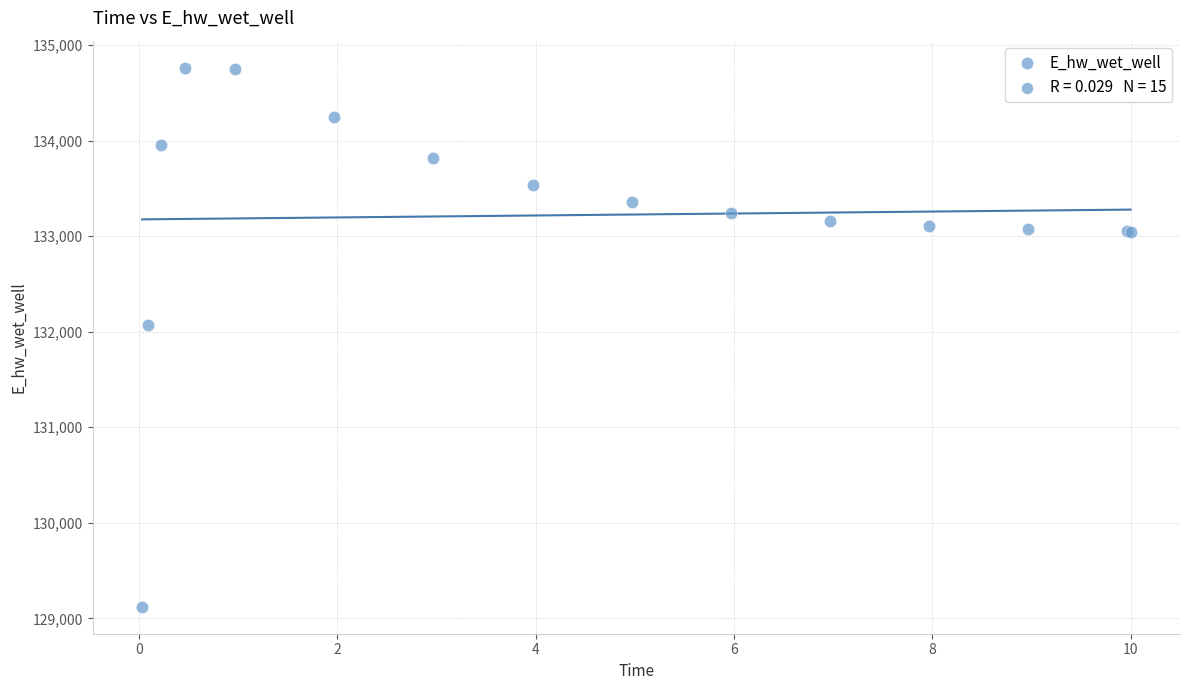

What Y value in the scatter plot is closest to 131942?

132065.4